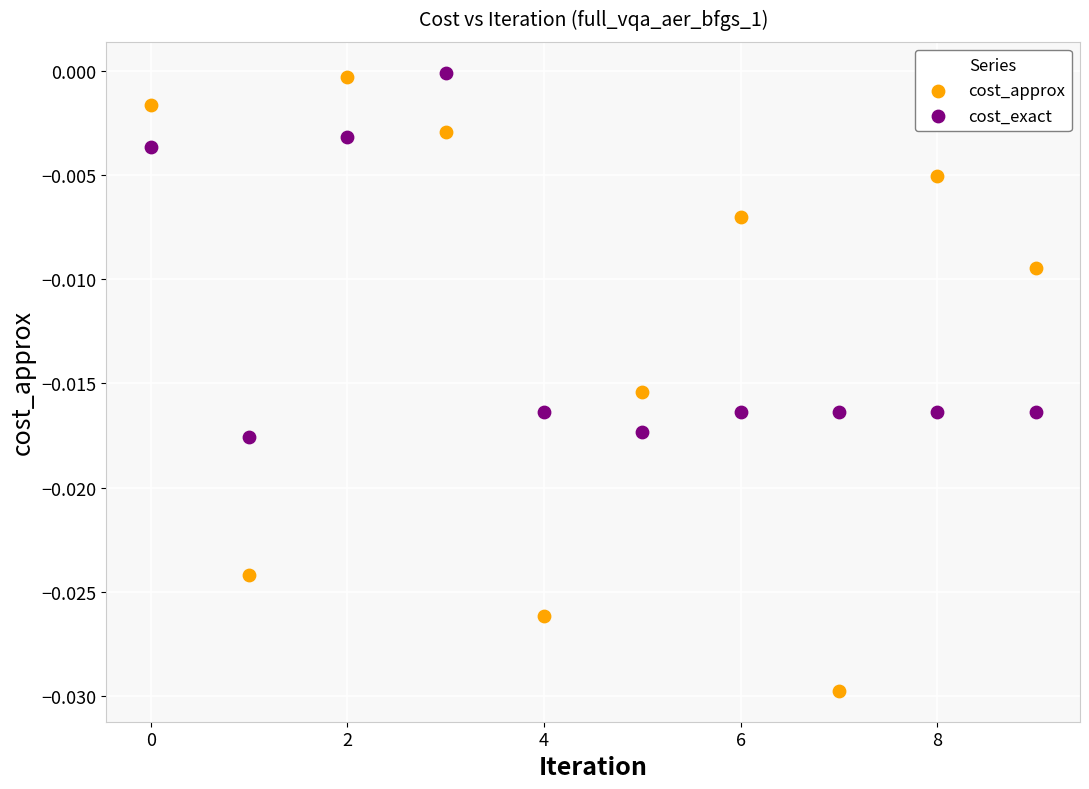

Which series reaches the minimum Y coordinate?

cost_approx